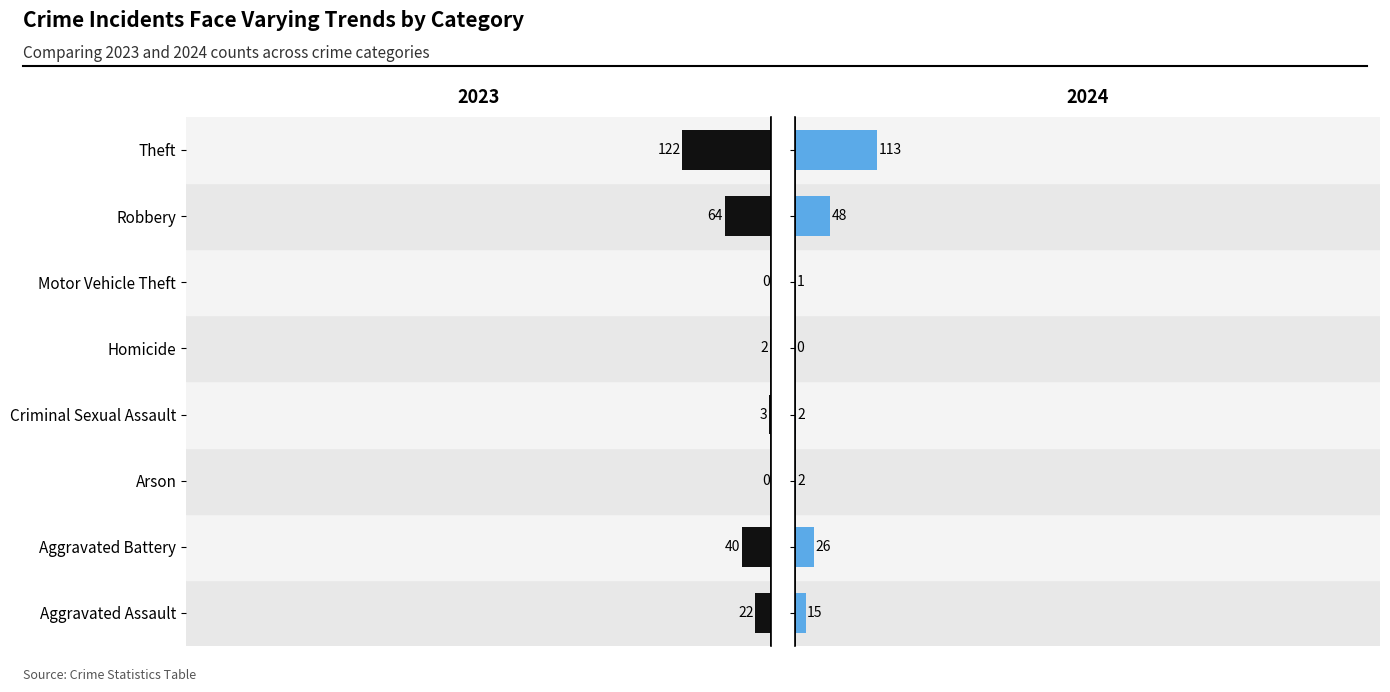

Which has a higher value, Aggravated Assault or Homicide?

Homicide